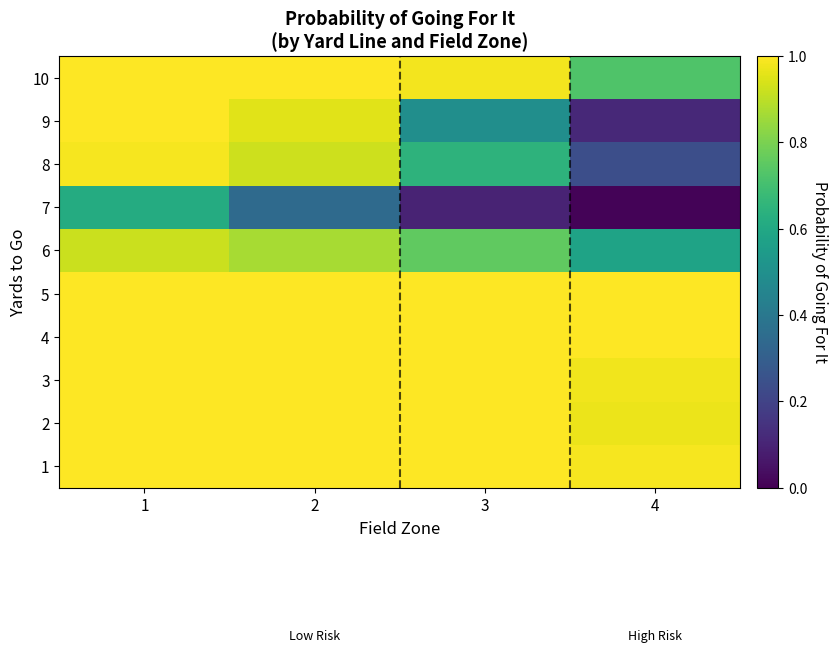

How many categories are shown in the chart?

4